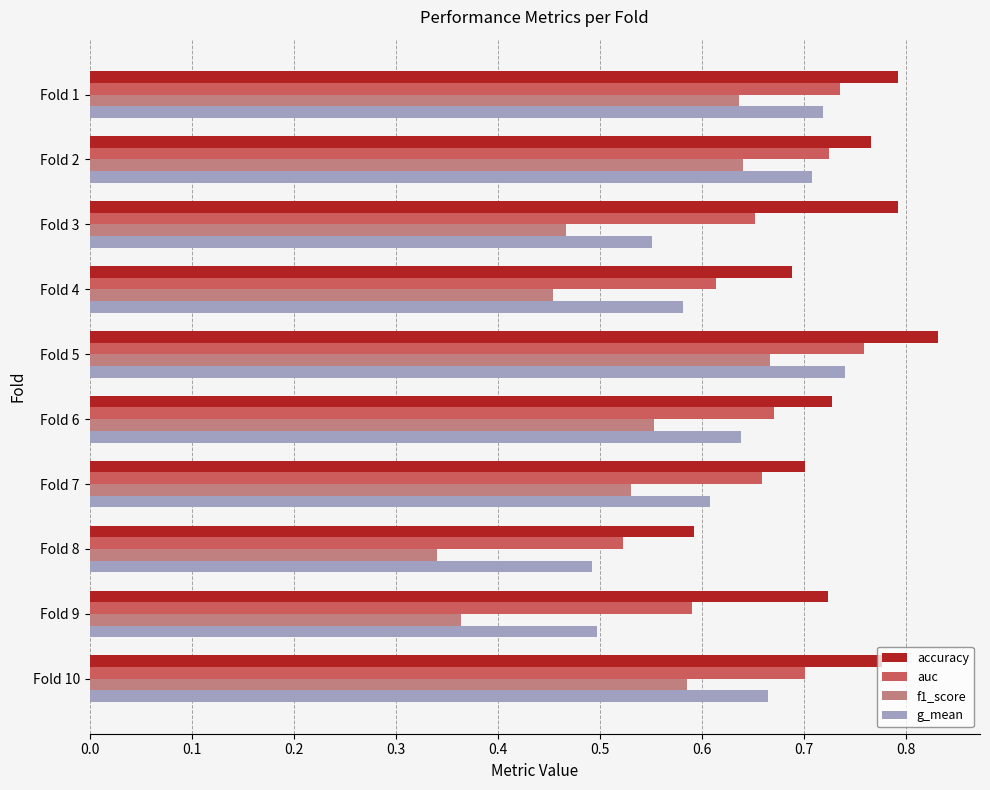

What is the sum of the accuracy values at Fold 5 and Fold 9?

1.6